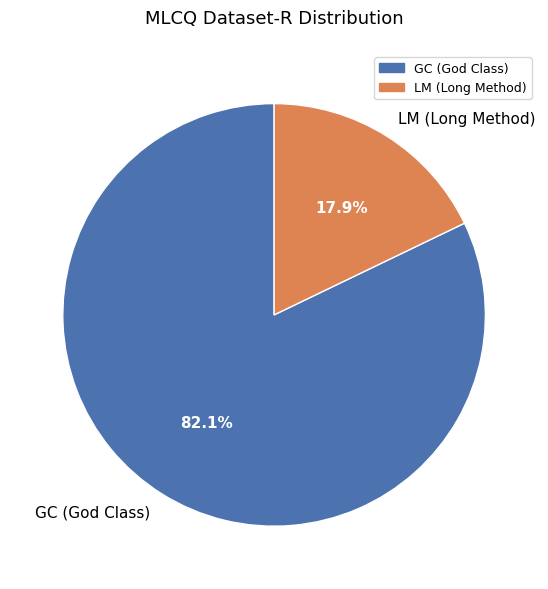

Which category has the smallest portion of the pie?

LM (Long Method)